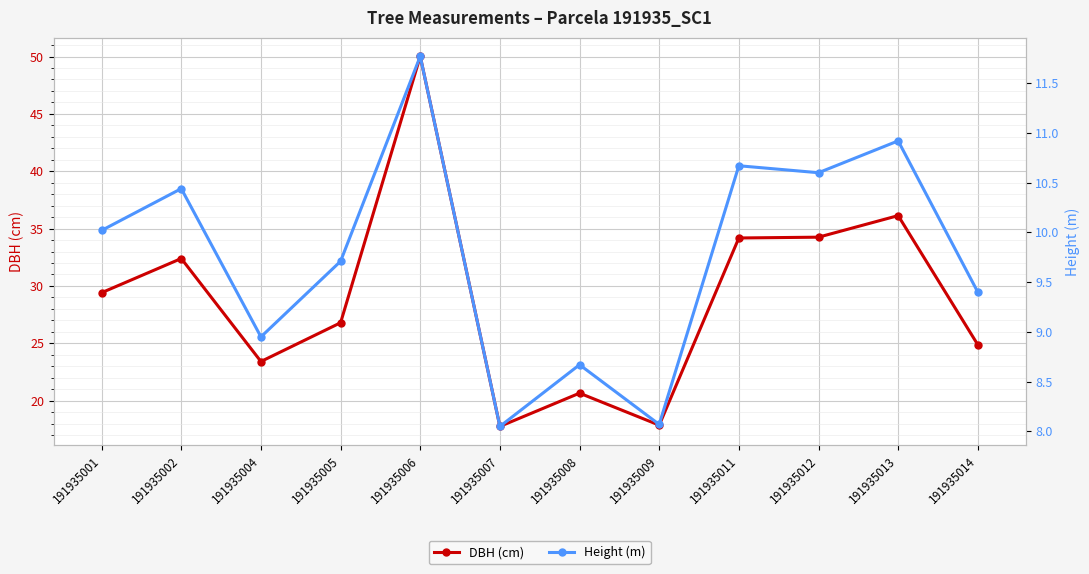

True or false: DBH (cm) and Height (m) cross at least once.

False